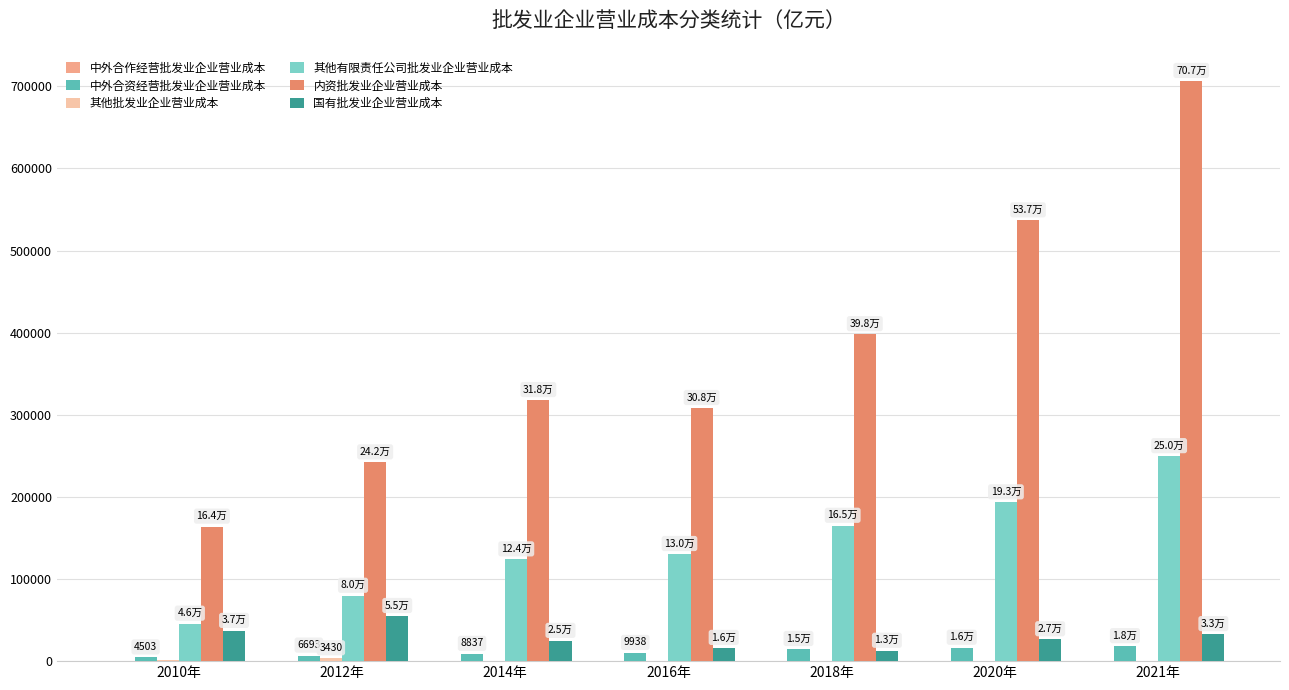

The value of 其他有限责任公司批发业企业营业成本 at 2010年 is 79804.8. True or false?

False